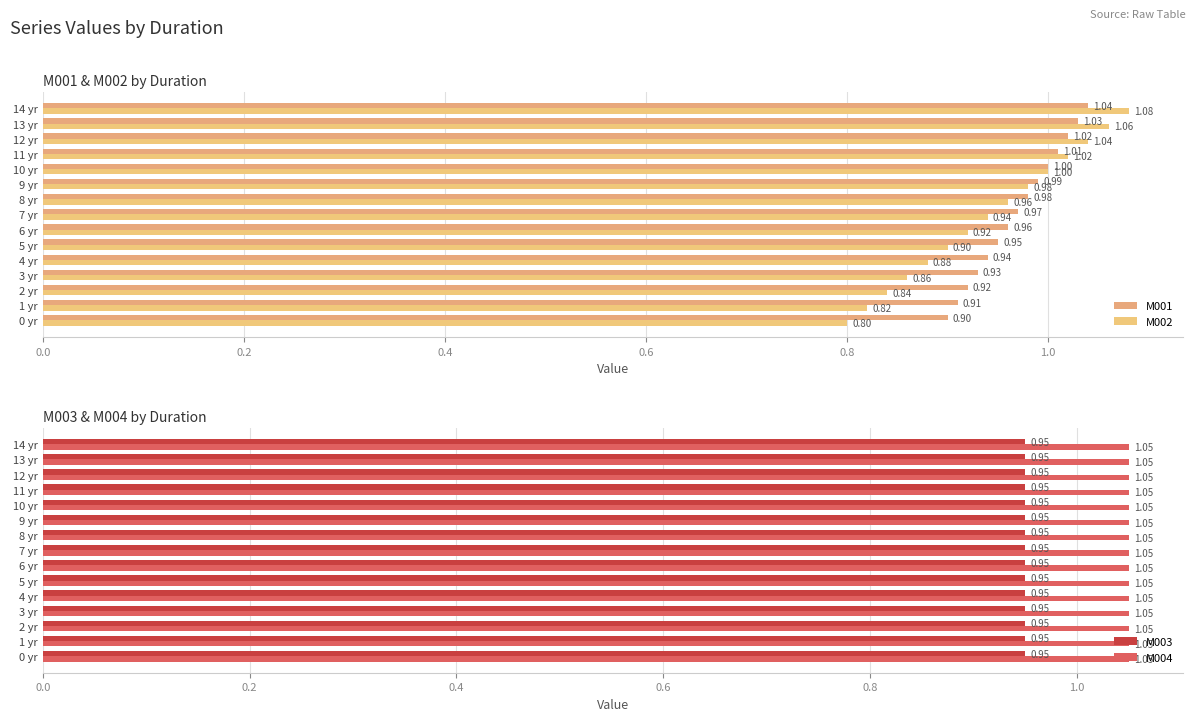

What is the sum of the M004 values at 12 yr and 5 yr?

2.1